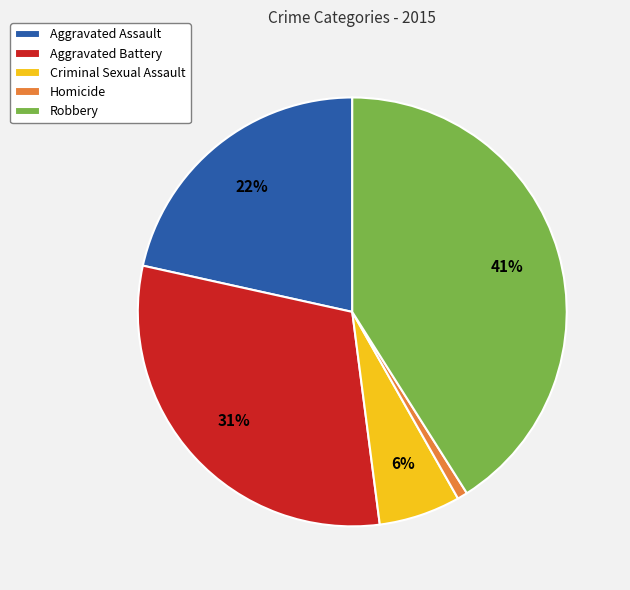

Which slice is the smallest?

Homicide